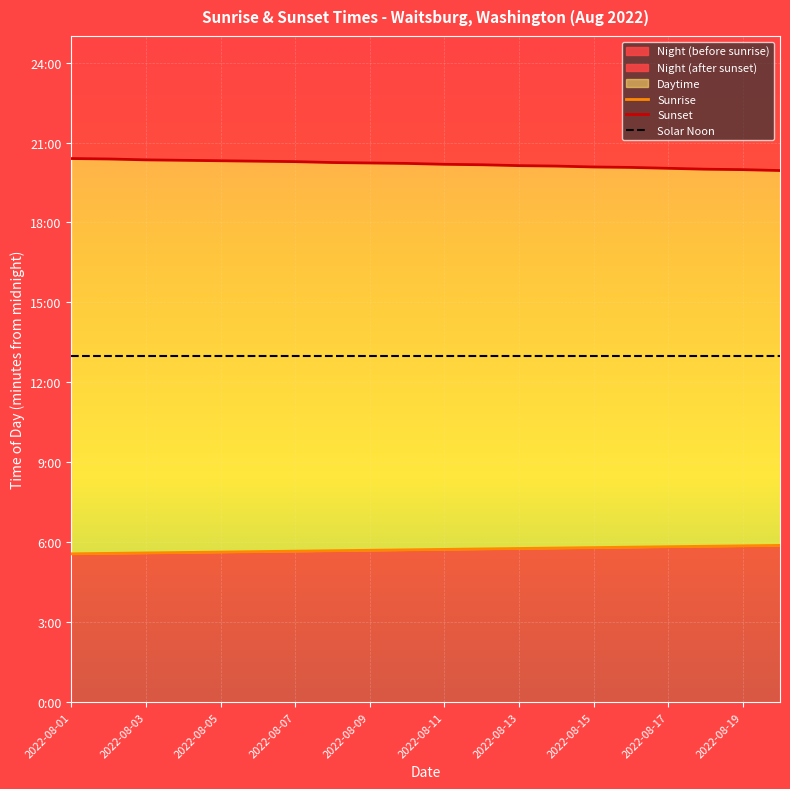

What is the total value across all series at 15?

2332